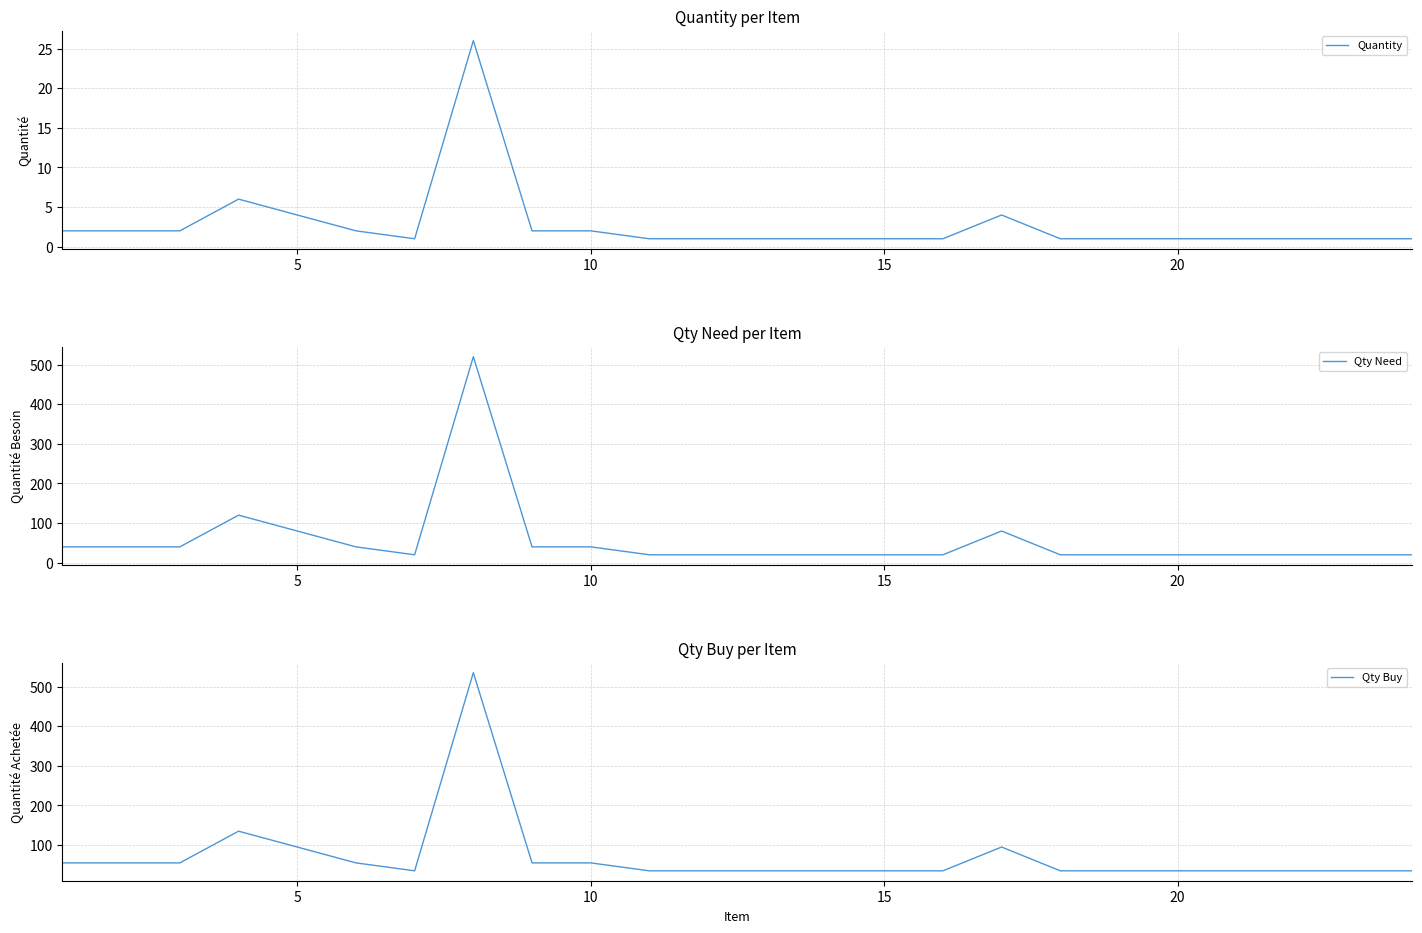

How many series are shown in this chart?

3